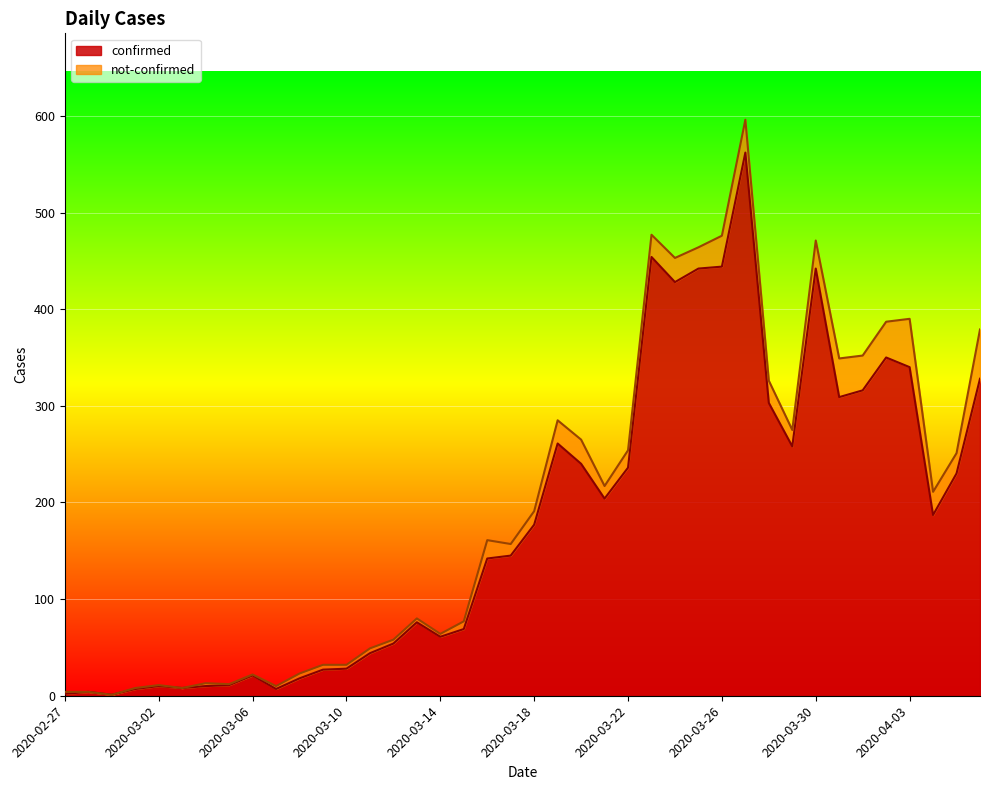

What is the average value?

181